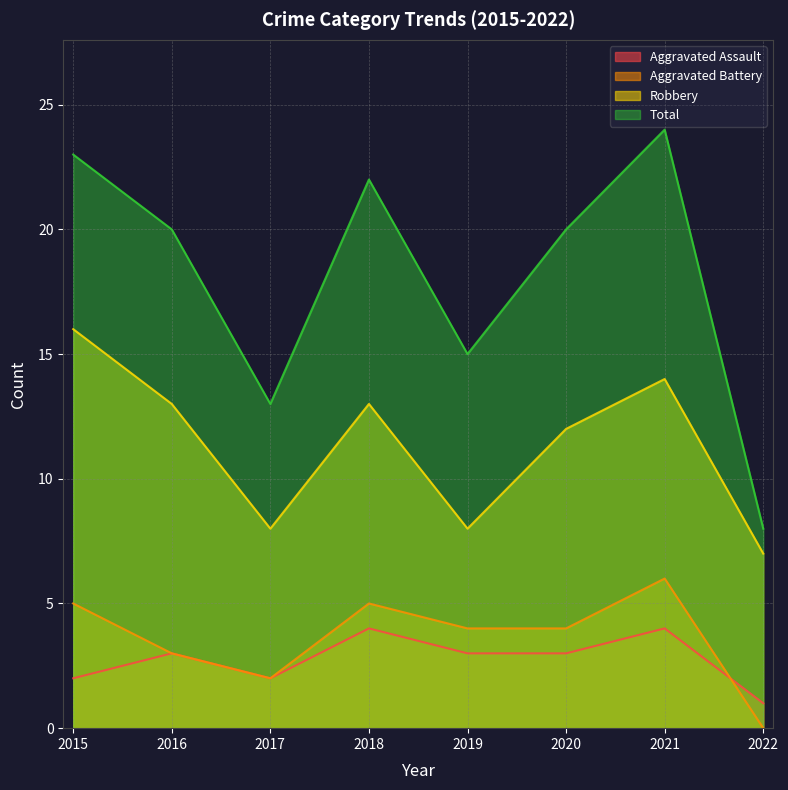

Which label corresponds to the smallest value in the chart?

2022